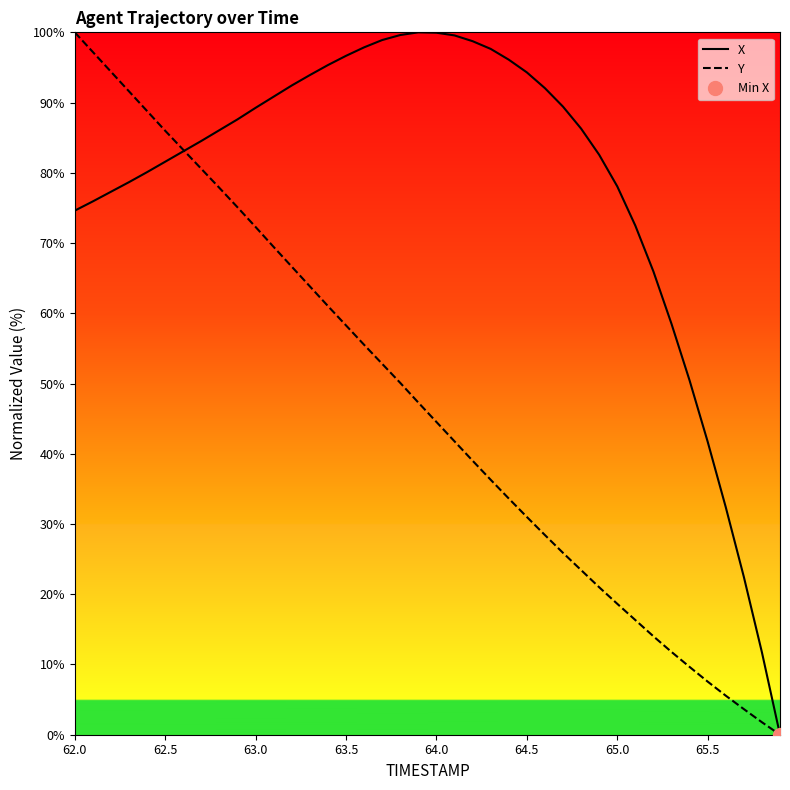

How many values in the Y series are below 47?

20